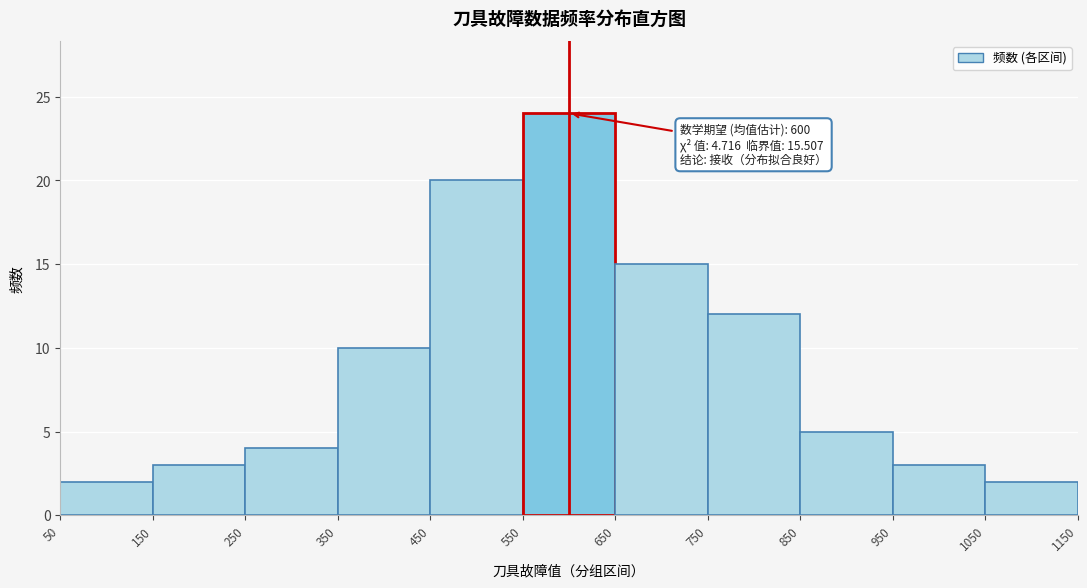

Which range on the x-axis has the tallest bar?

550 to 650